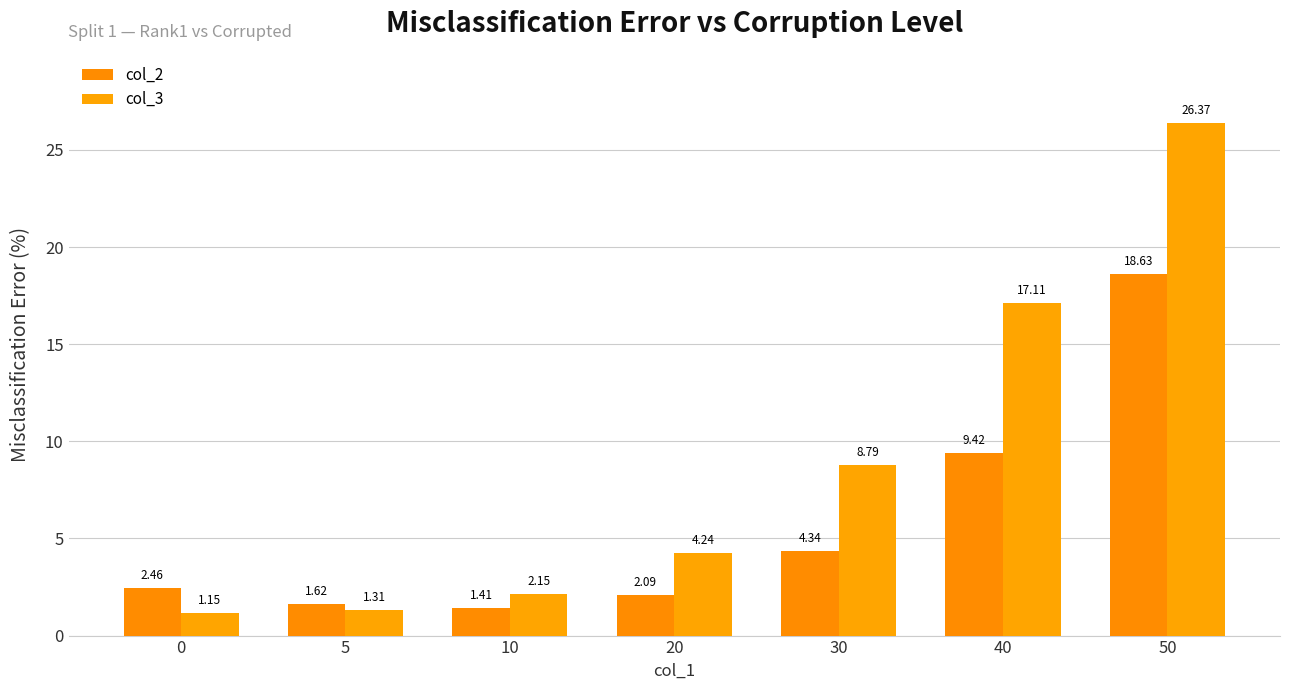

Rank the series by their maximum value, from highest to lowest.

col_3, col_2